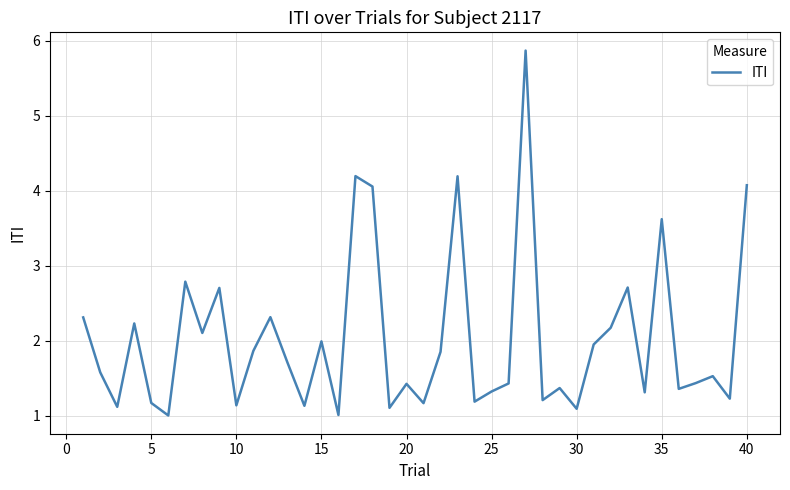

What is the minimum value shown in the chart?

1.0